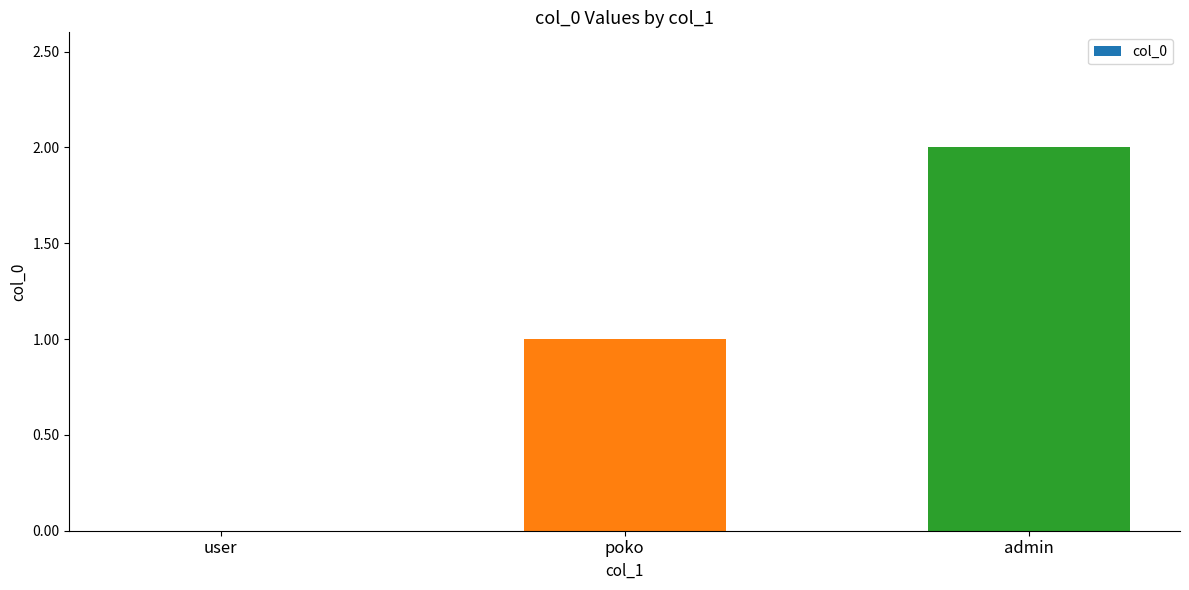

What is the ratio of the value at admin to the value at poko?

2.0